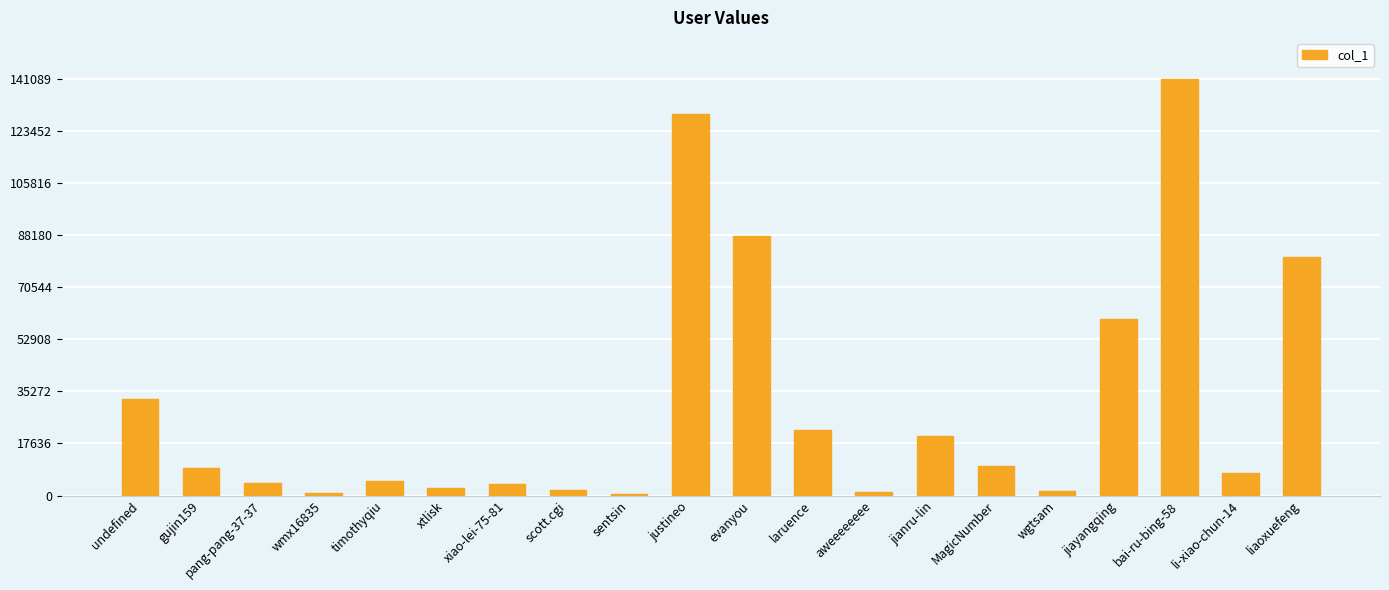

Approximately how many times larger is the value at xtlisk compared to wmx16835?

2.7